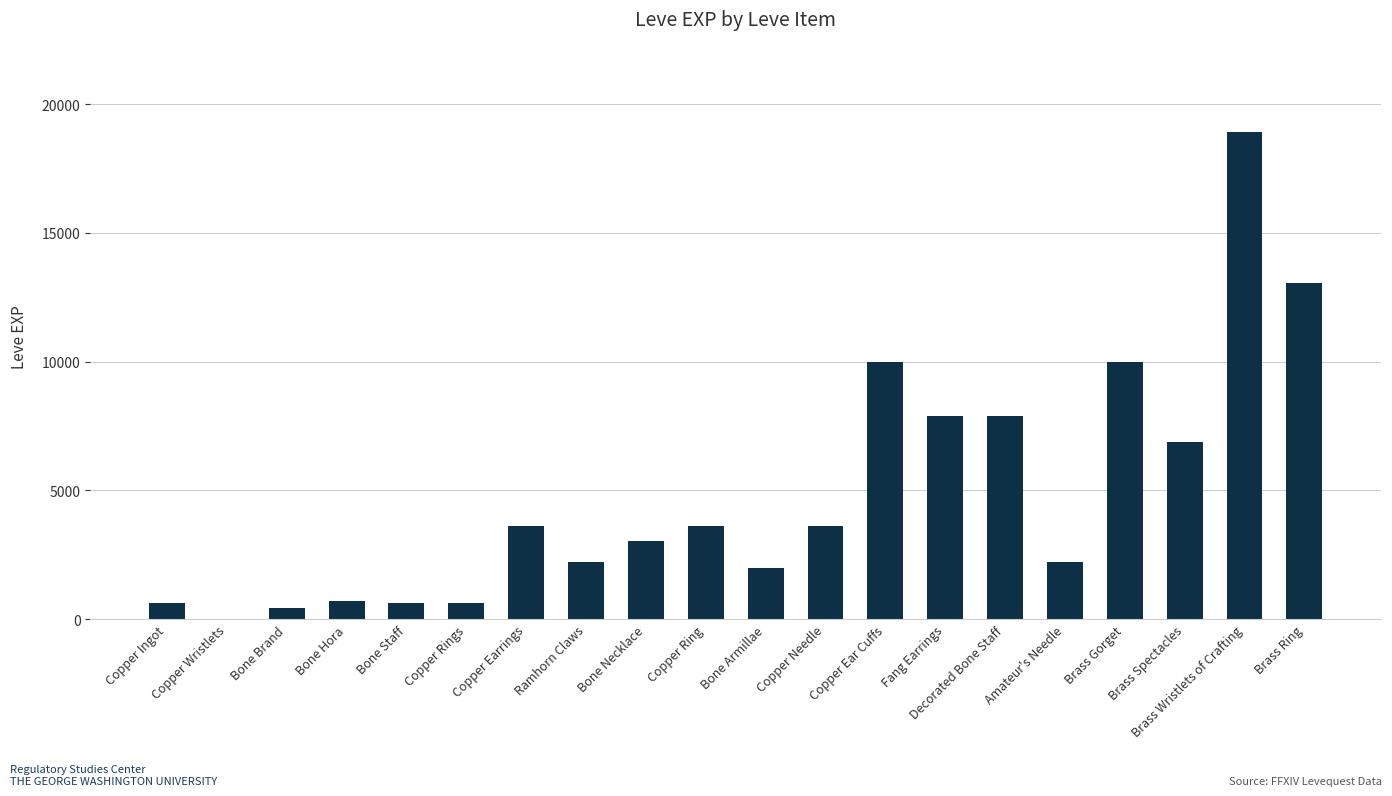

What is the greatest value displayed?

18910